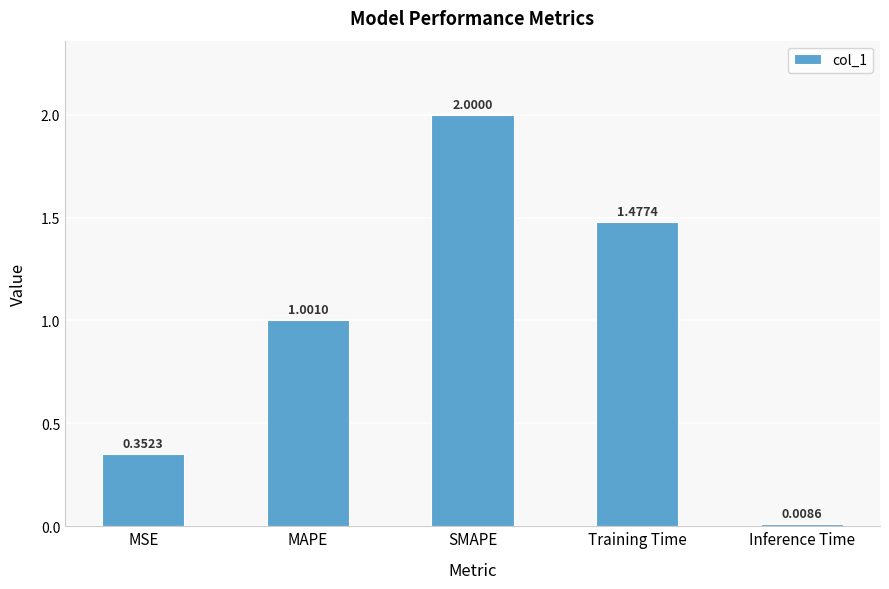

Rank the categories by value from highest to lowest.

SMAPE, Training Time, MAPE, MSE, Inference Time